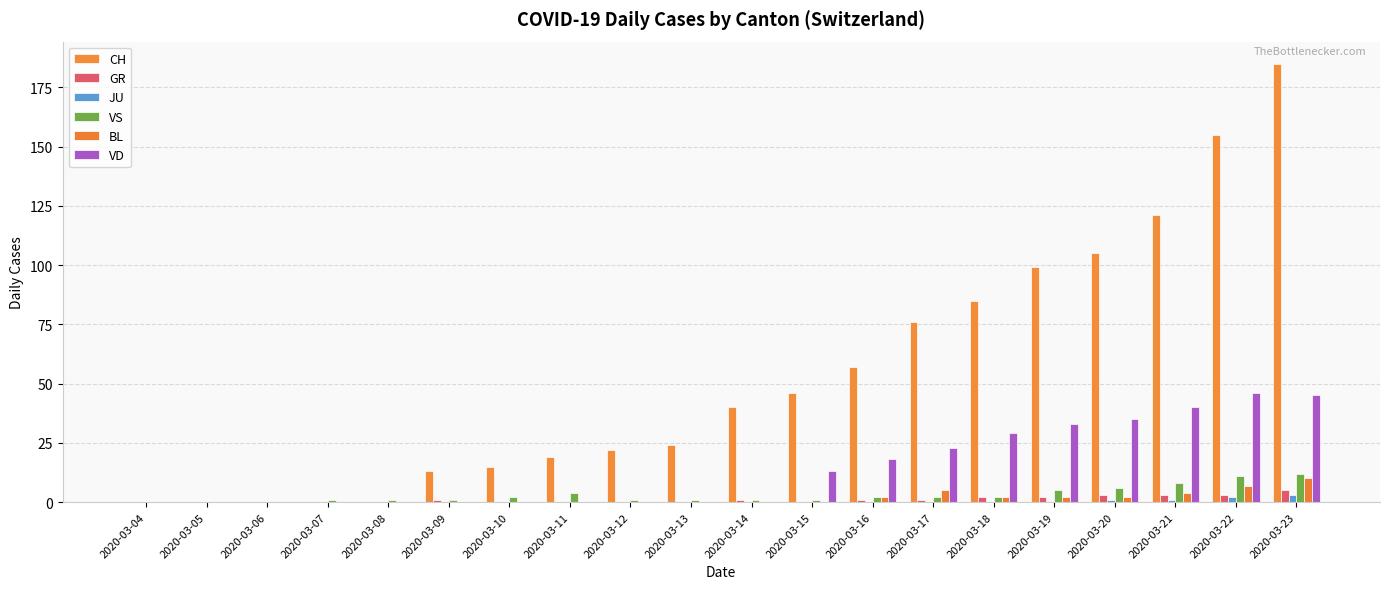

What is the total value across all series at 2020-03-10?

17